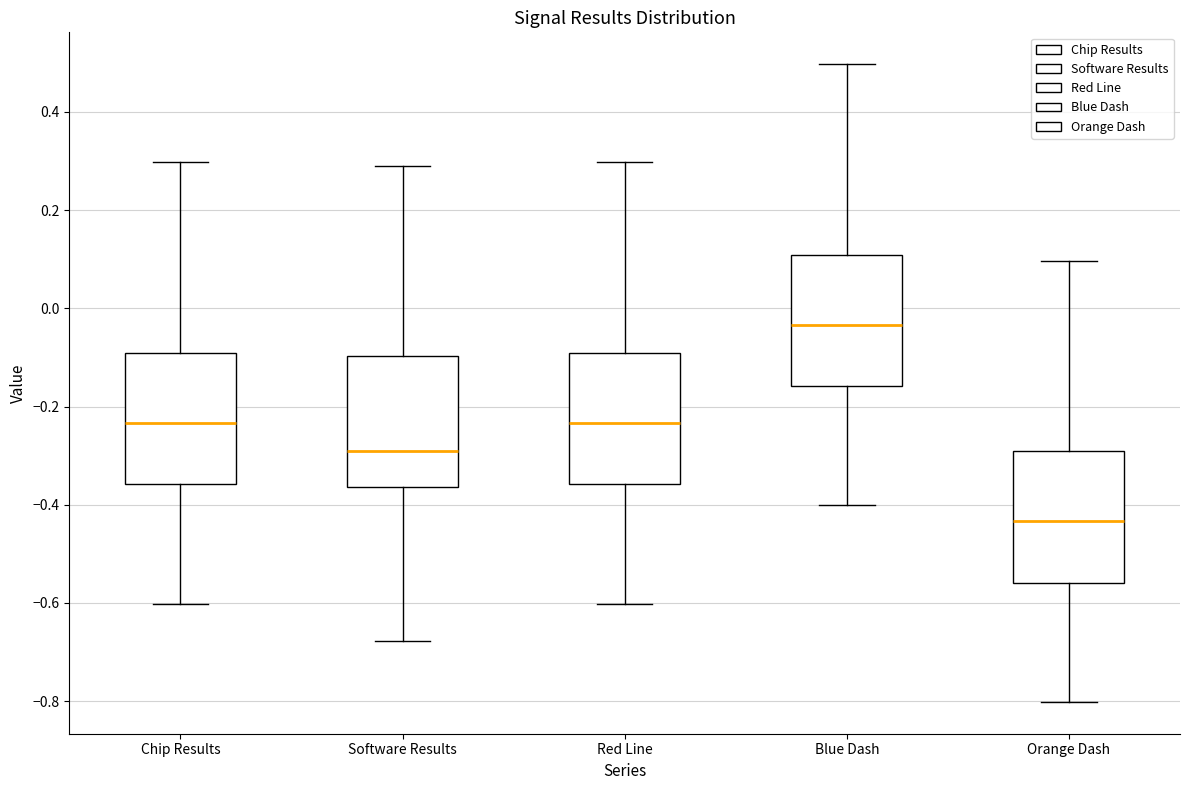

Reading left to right, transcribe this box plot: for each box, give where its median line is, the range the box spans, and where its two whiskers end, as read against the y-axis. The values are not printed on the chart, so give them approximately, as read against the axis.

Chip Results: median -0.24, box -0.36 to -0.10, whiskers -0.60 to 0.30
Software Results: median -0.30, box -0.36 to -0.10, whiskers -0.68 to 0.30
Red Line: median -0.24, box -0.36 to -0.10, whiskers -0.60 to 0.30
Blue Dash: median -0.04, box -0.16 to 0.10, whiskers -0.40 to 0.50
Orange Dash: median -0.44, box -0.56 to -0.30, whiskers -0.80 to 0.10